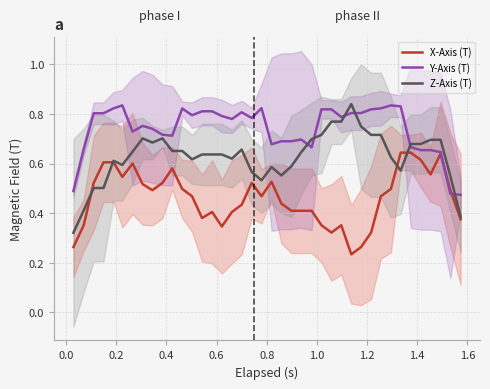

Read the Z-Axis (T) value at 0.6.

0.6